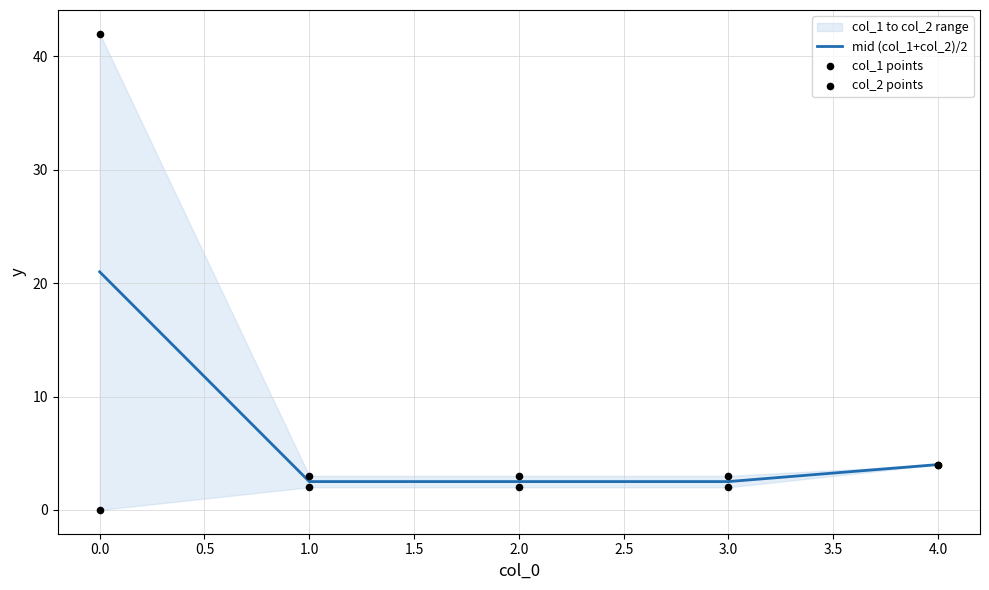

Where is mid (col_1+col_2)/2 nearest to the value 11?

4.0